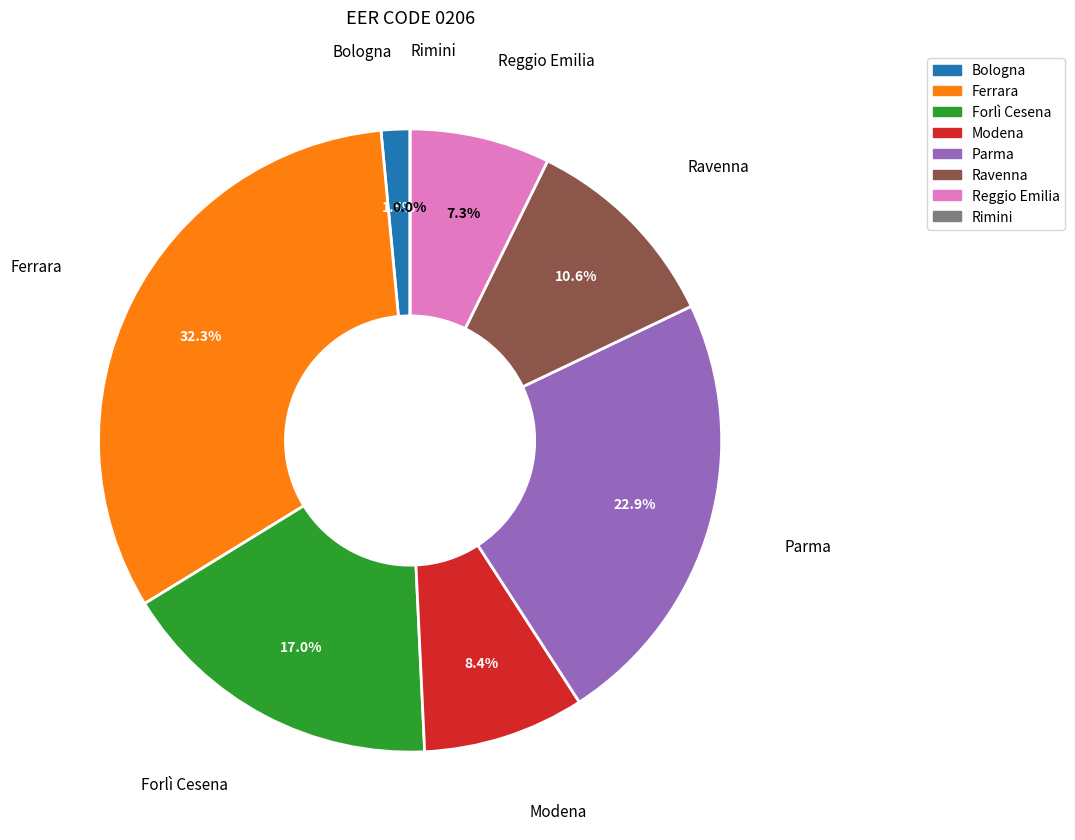

To the nearest percent, what portion does 16 represent?

3%